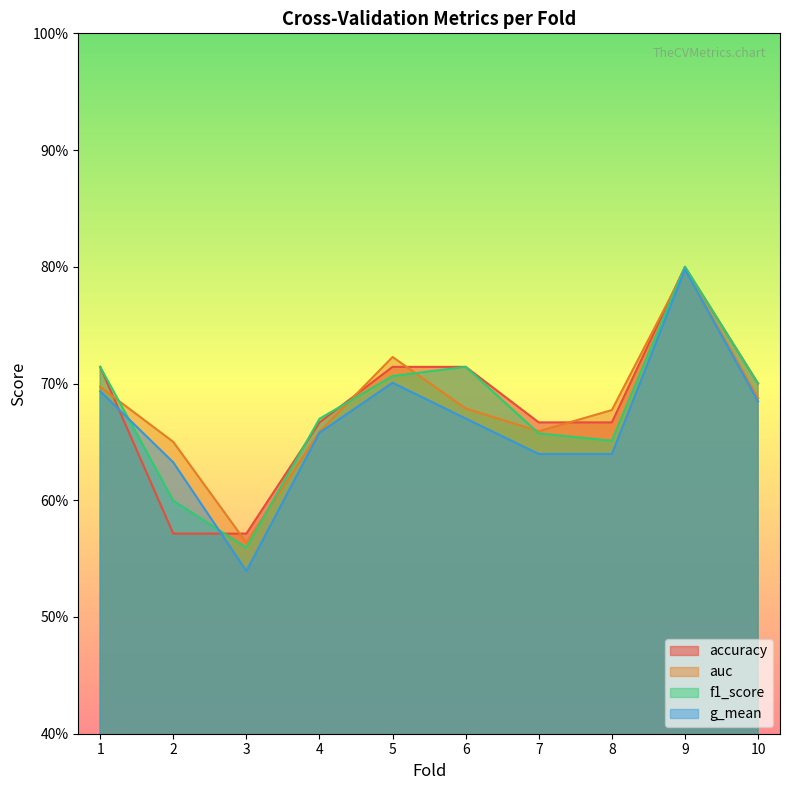

Which category has the highest value across all series?

9